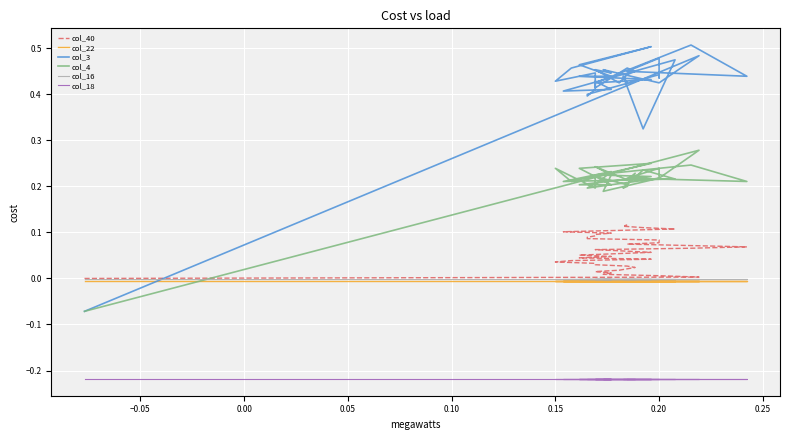

True or false: col_40 and col_22 intersect in this chart.

False